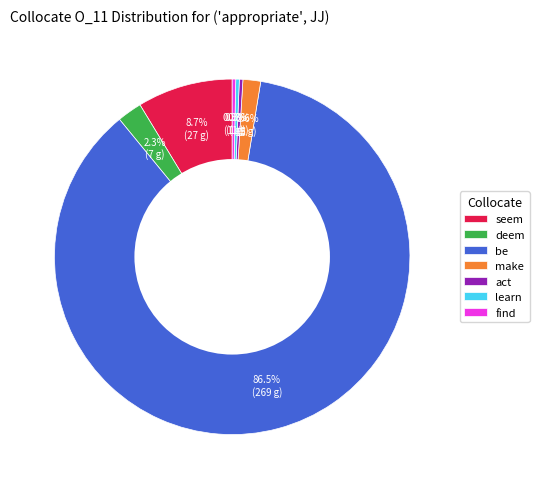

Do seem and deem together represent more than half of the pie?

No